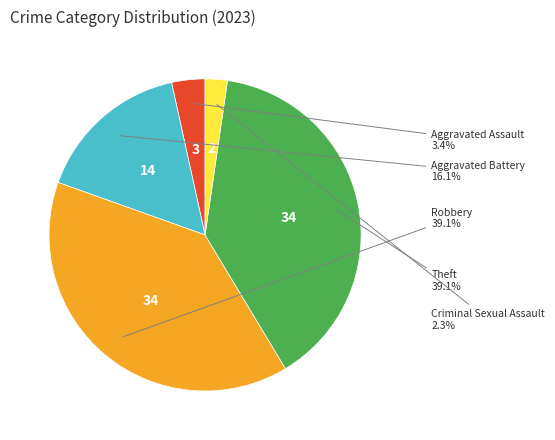

To the nearest percent, what is the difference between the largest and smallest slice percentages?

37%